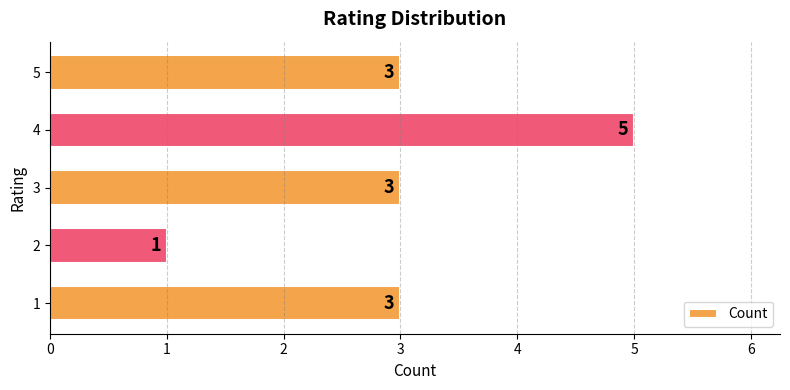

How many values are between 3 and 4?

3